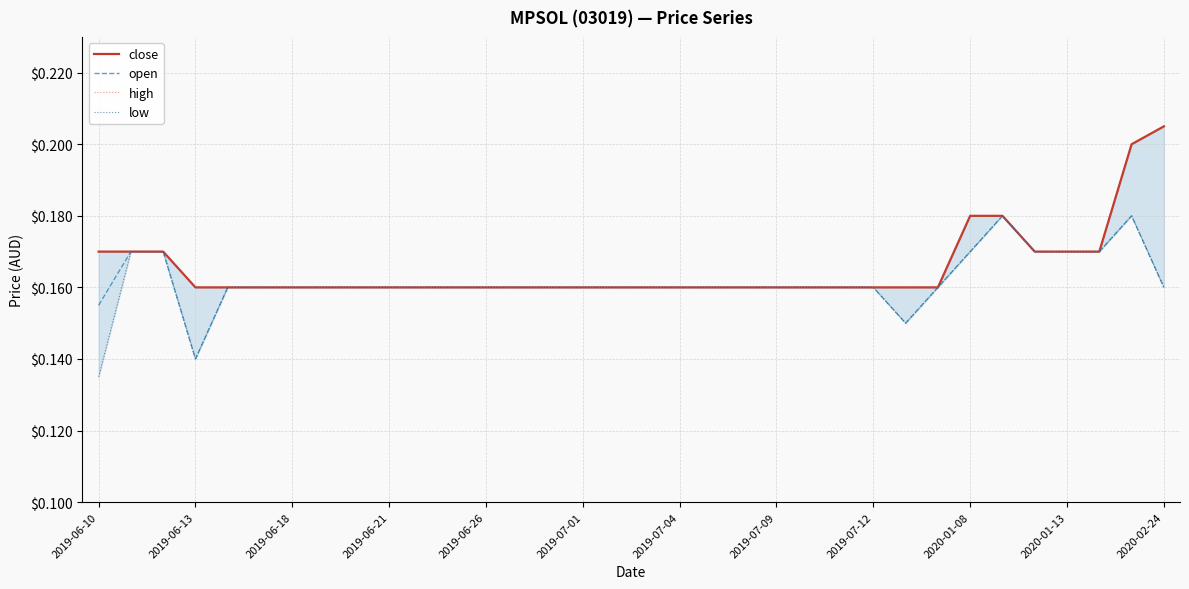

The value of open at 2019-07-12 is 0.0. True or false?

False